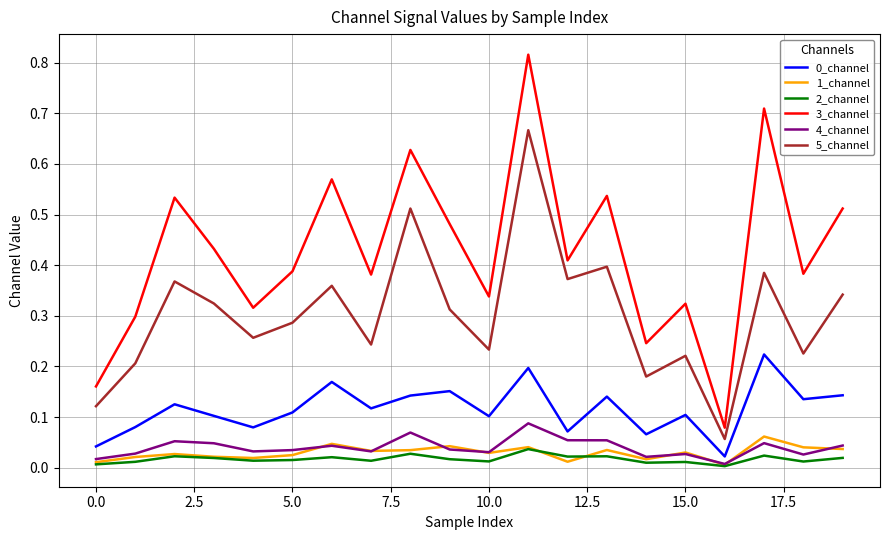

Which series has the largest total across all categories?

3_channel